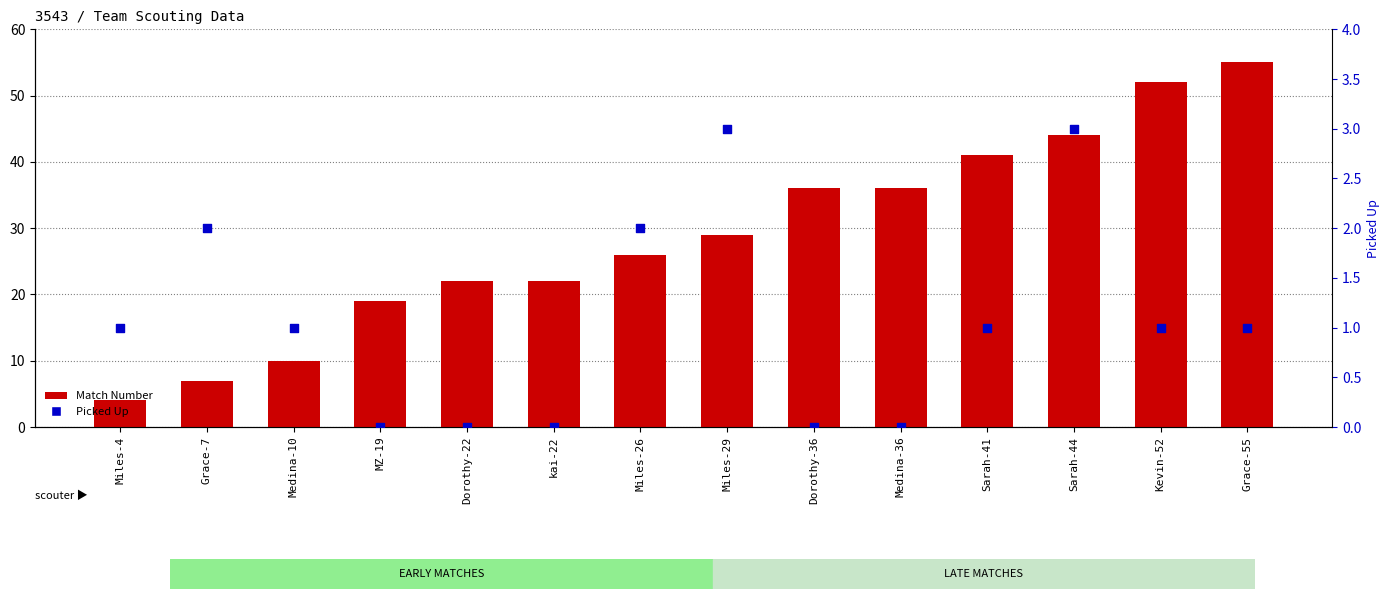

Which series has the largest Y range (max minus min)?

Match Number